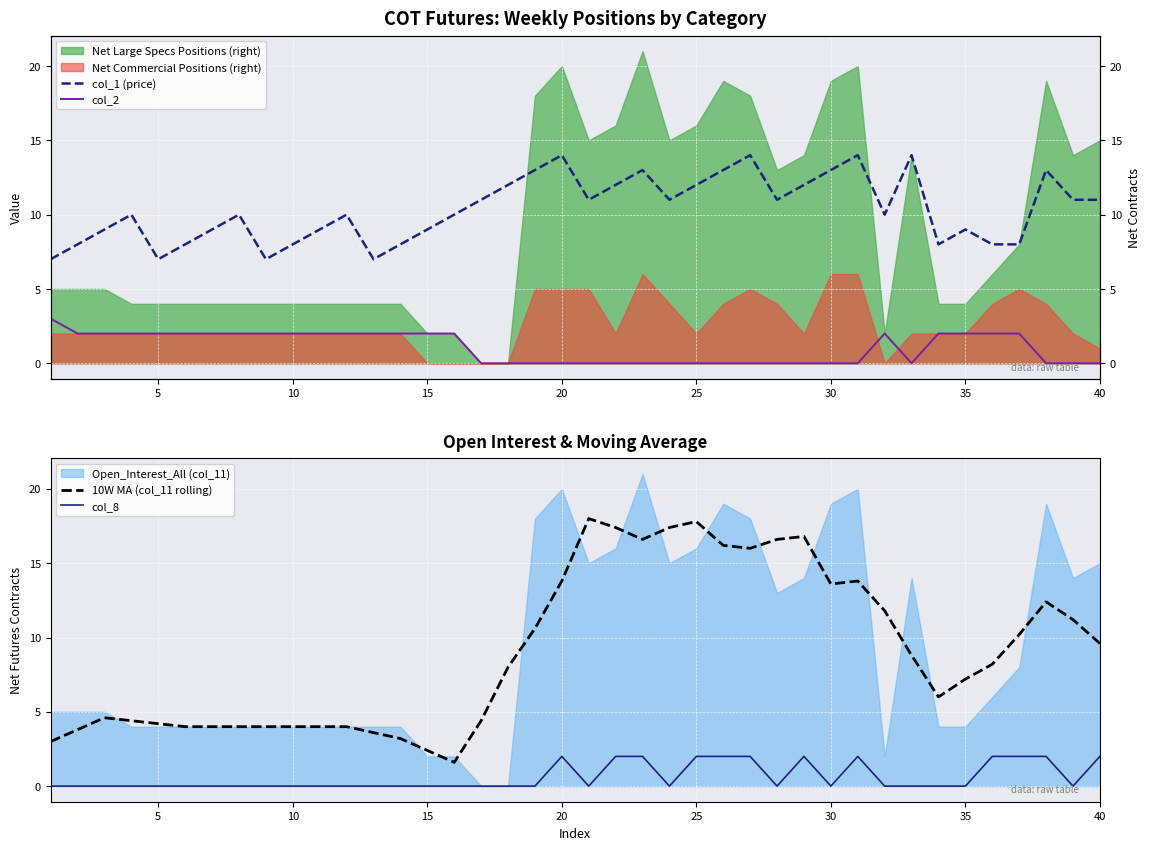

True or false: 10W MA (col_11 rolling) and col_8 intersect in this chart.

False